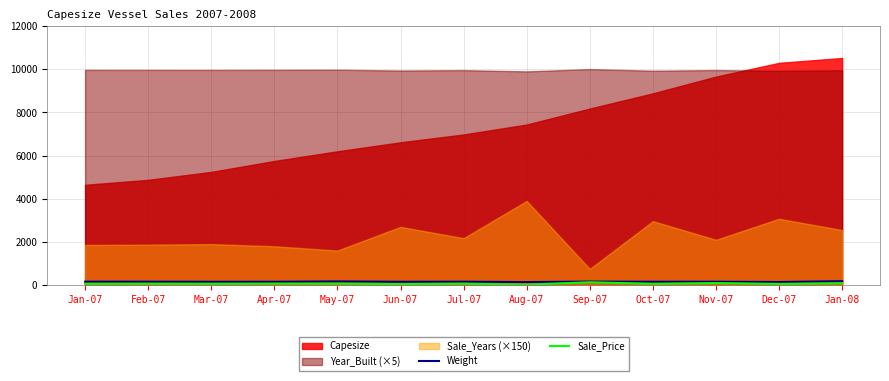

At which label is Weight closest to 162?

Jan-07